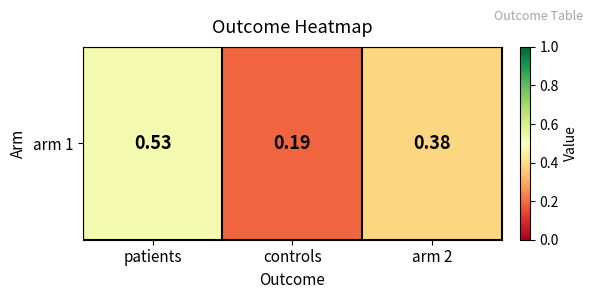

What is the change in value from controls to arm 2?

+0.2